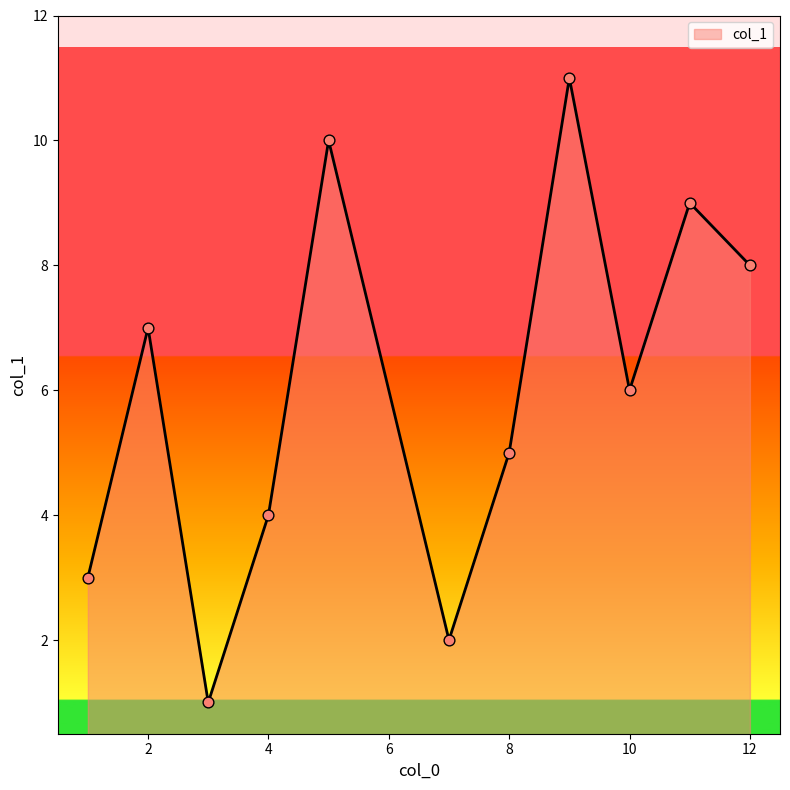

What is the maximum value shown in the chart?

11